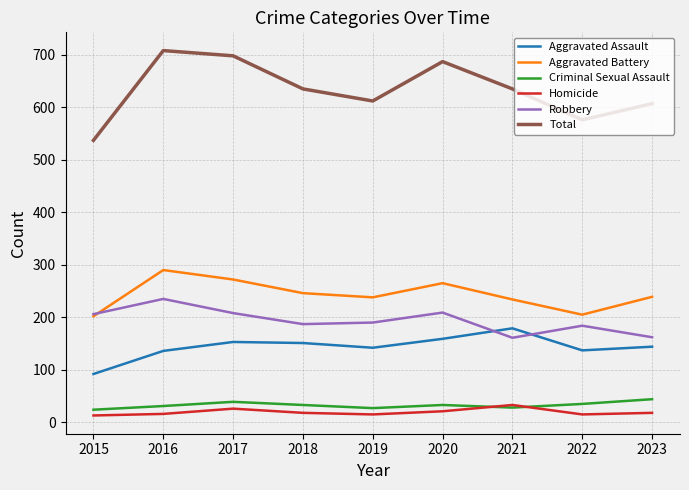

True or false: Robbery and Aggravated Assault cross at least once.

True